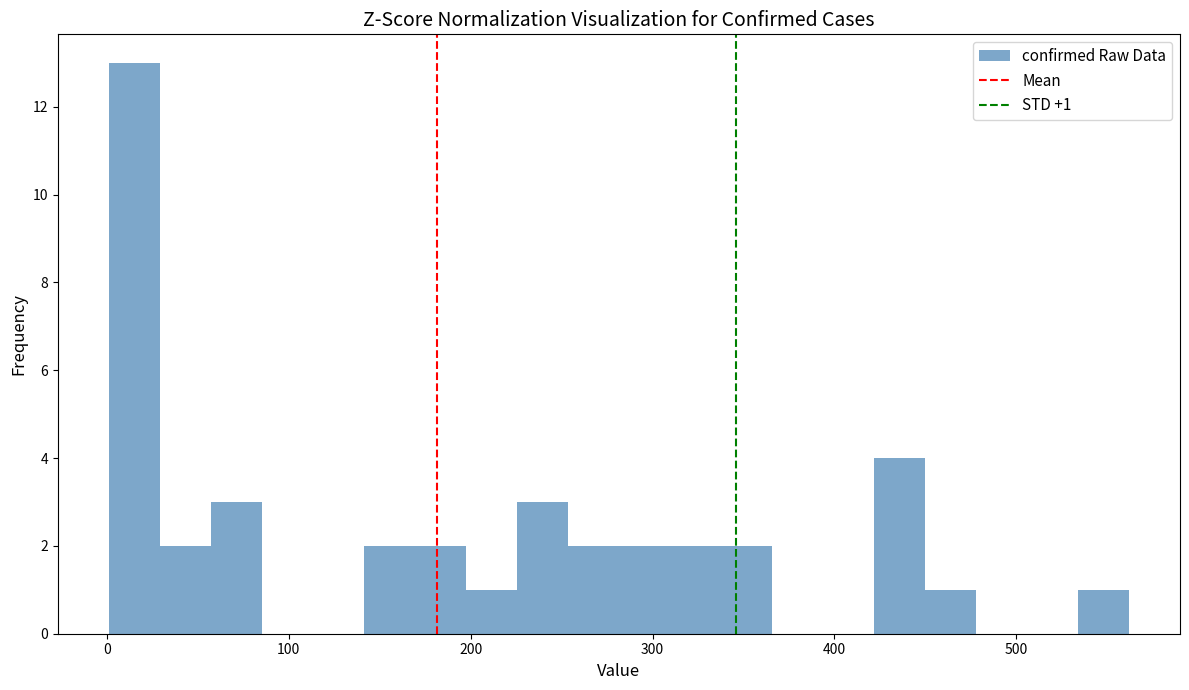

Read against the x-axis, roughly where is the centre of the tallest bar?

20